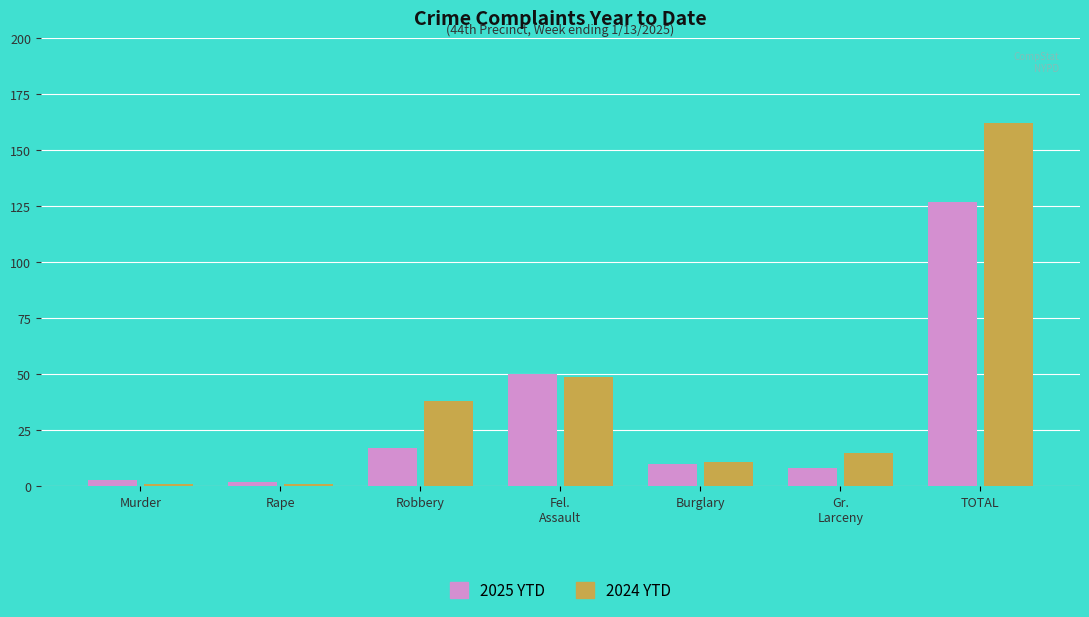

Which category has the highest value across all series?

TOTAL